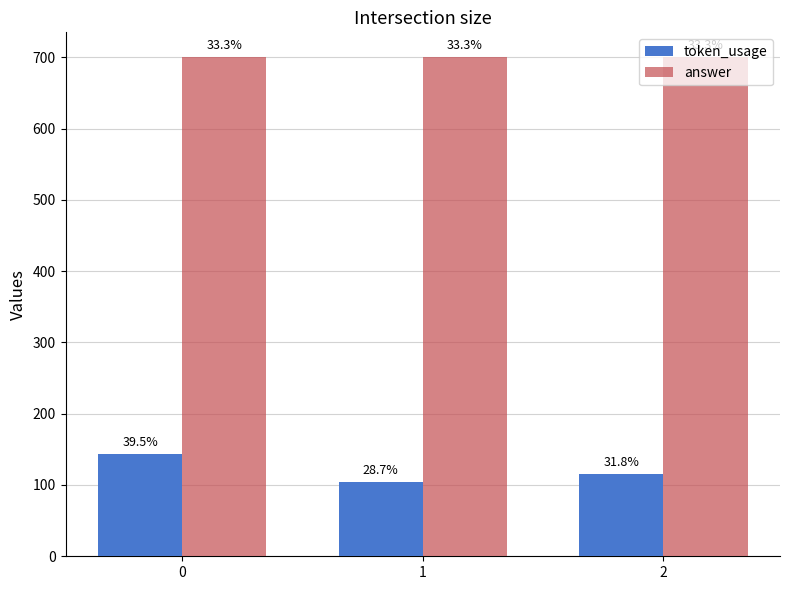

What are all the series names shown in the legend?

token_usage, answer